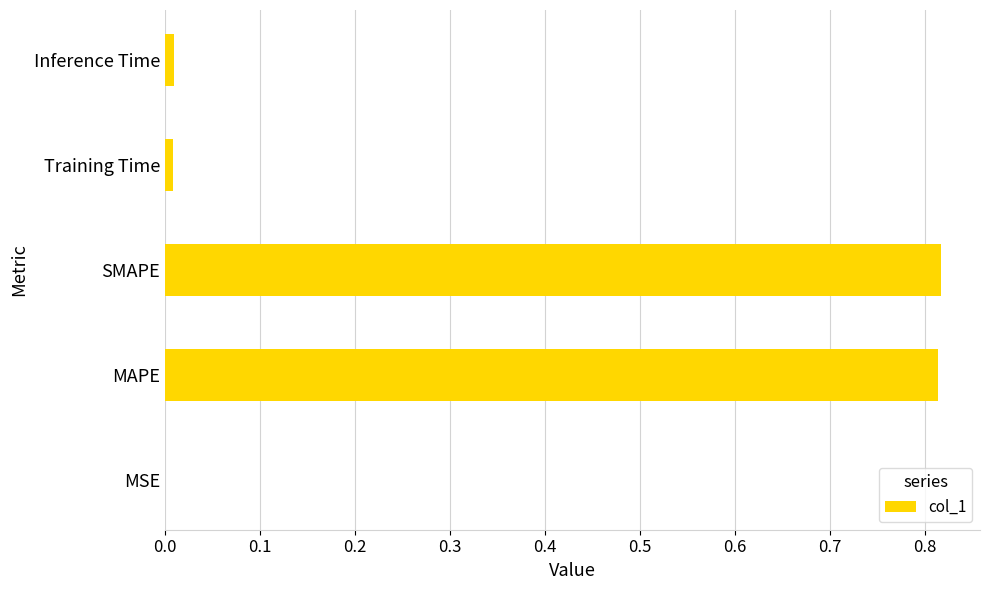

The value at Inference Time is 0.0. True or false?

True